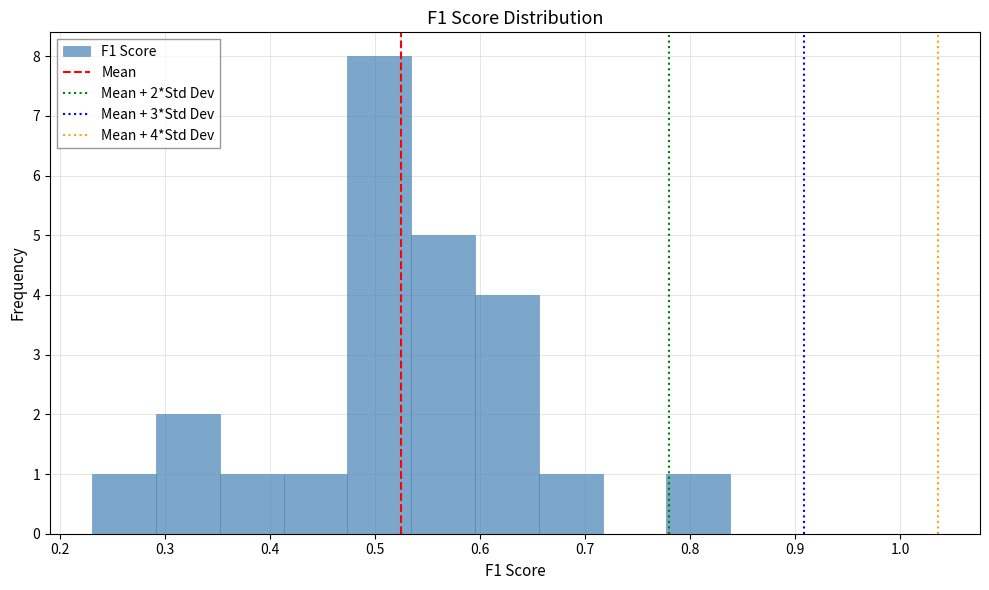

Over which range of the x-axis is the bar tallest?

0.47 to 0.53